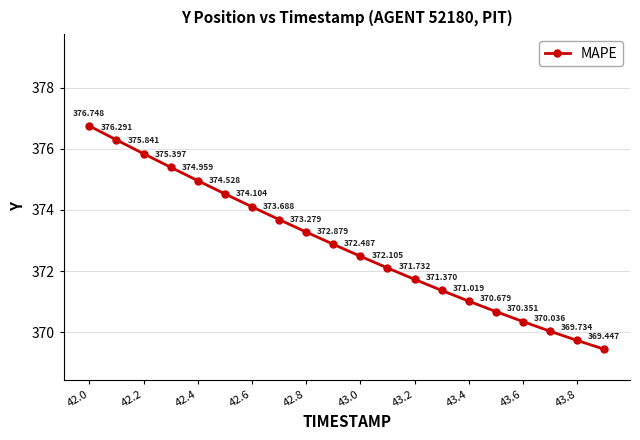

True or false: the data has more than 1 interior local peaks.

False